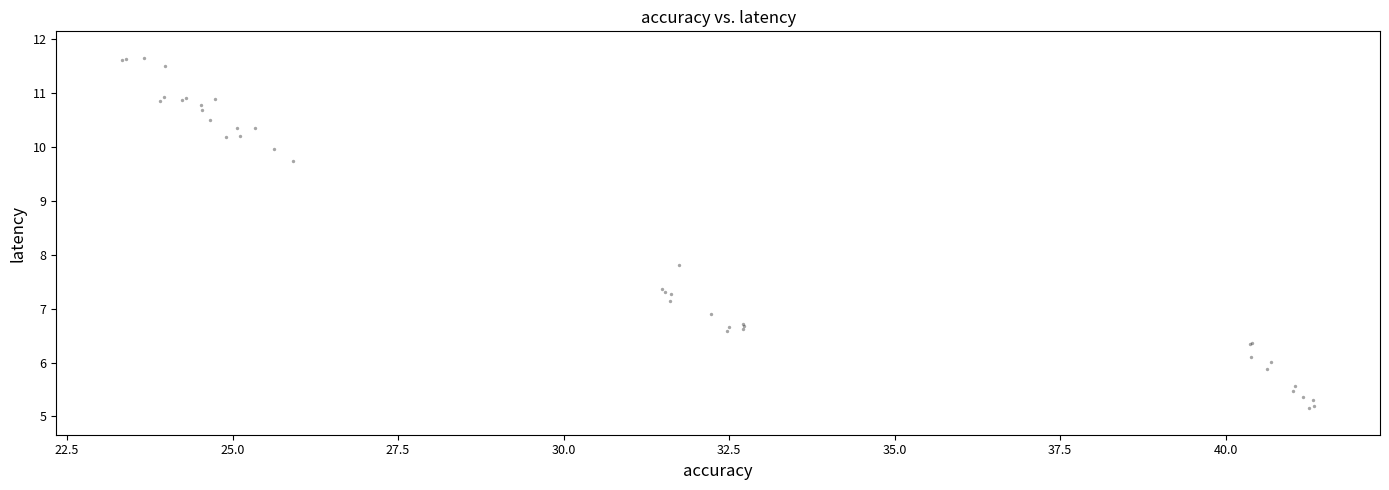

What Y value in the scatter plot is closest to 8?

7.8